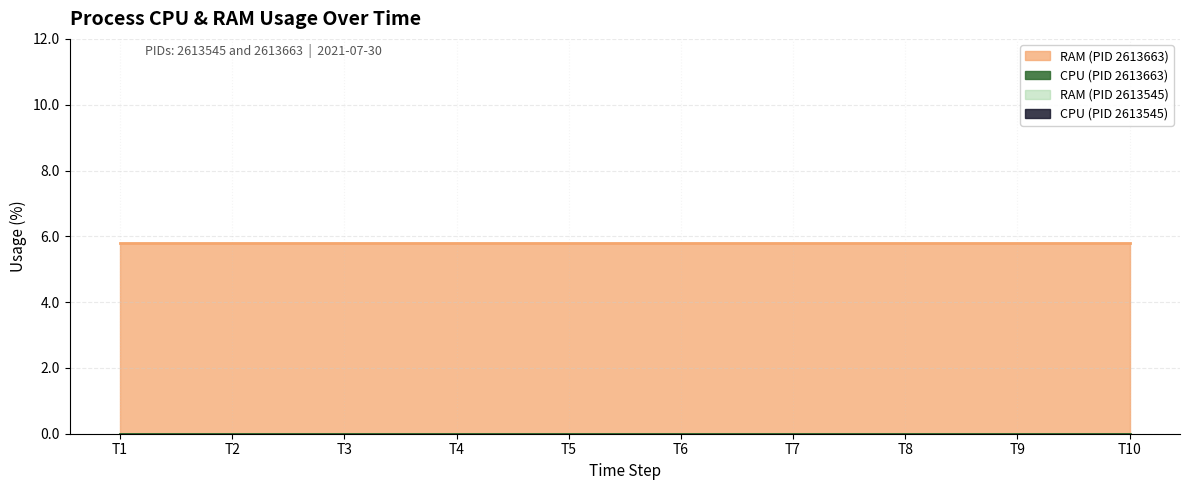

How many lines are shown in the chart?

4